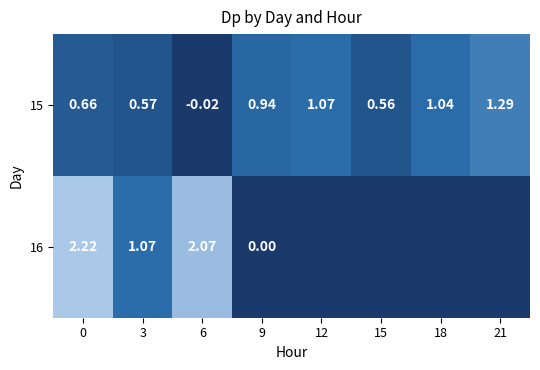

The 15 series shows -0.0 at 6. True or false?

False